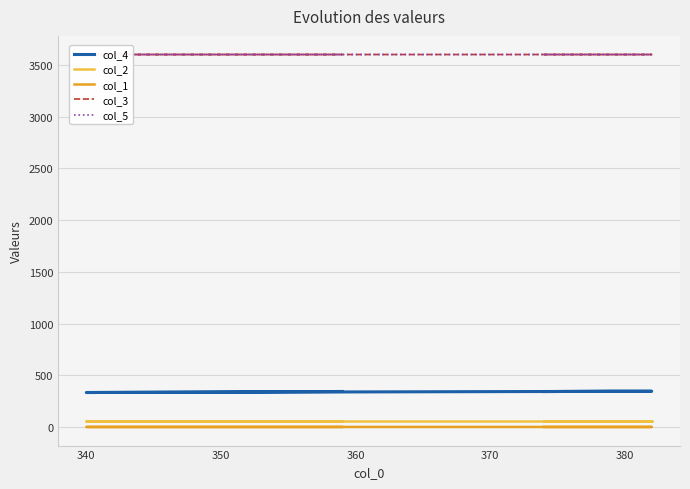

True or false: col_2 has a value of 16.5 at 340.

False